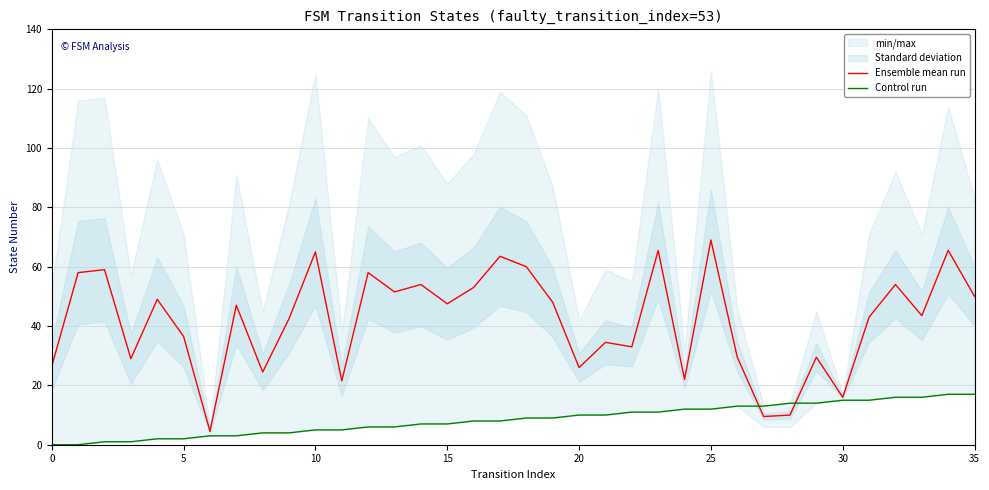

What is the label of the 4th point from the right?

32